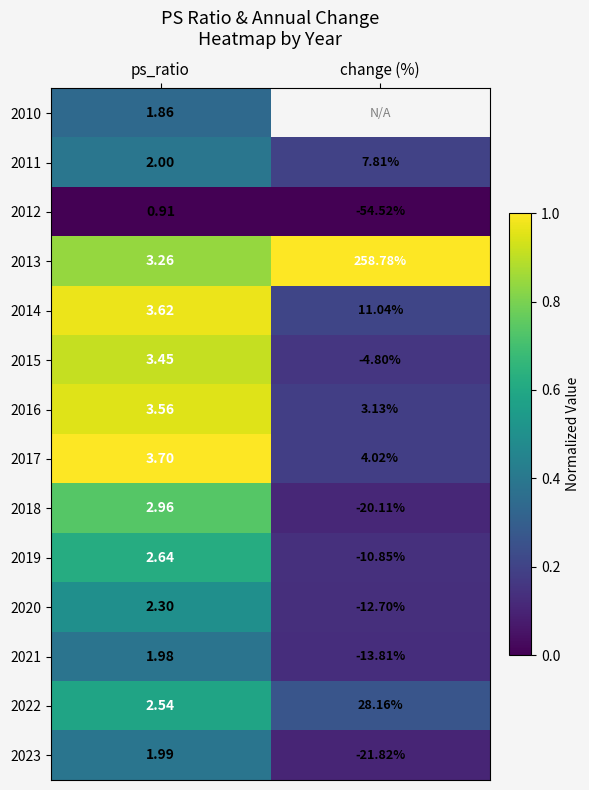

Where does the 2011 series first go above 7?

change (%)